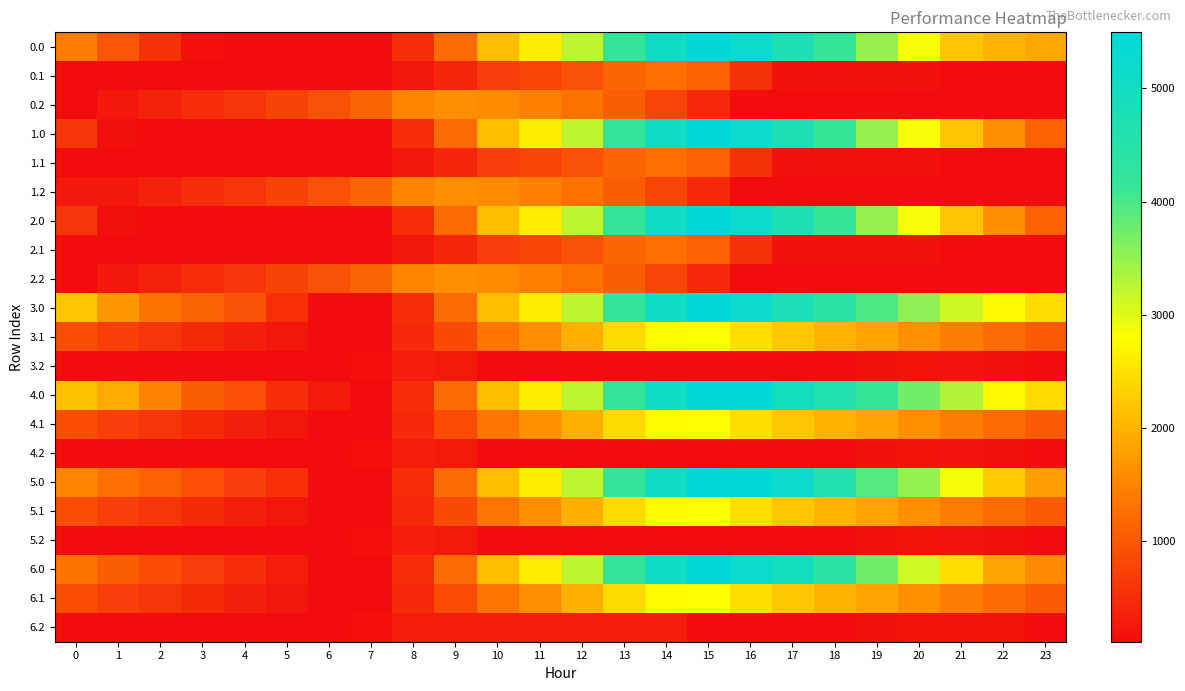

Reading right to left, extract all data points from this chart.

0.0: 23=1905.9	22=2018.4	21=2212.6	20=2857.4	19=3493.6	18=4149.4	17=4742.0	16=5241.9	15=5495.3	14=5056.7	13=4195.1	12=3242.0	11=2628.8	10=2118.0	9=1210.9	8=501.2	7=109.9	6=109.9	5=118.0	4=121.8	3=142.1	2=550.6	1=965.0	0=1419.1
0.1: 23=109.9	22=109.9	21=130.0	20=162.7	19=177.3	18=177.6	17=183.0	16=537.7	15=1090.5	14=1265.4	13=1152.8	12=913.8	11=780.5	10=694.4	9=423.1	8=233.9	7=109.9	6=109.9	5=109.9	4=109.9	3=109.9	2=109.9	1=109.9	0=109.9
0.2: 23=109.9	22=109.9	21=109.9	20=109.9	19=109.9	18=109.9	17=109.9	16=109.9	15=439.8	14=769.0	13=1059.3	12=1302.2	11=1475.1	10=1596.9	9=1620.7	8=1510.4	7=1149.3	6=928.1	5=758.6	4=605.2	3=480.9	2=363.0	1=249.7	0=123.7
1.0: 23=1097.8	22=1614.3	21=2212.6	20=2857.4	19=3493.6	18=4149.4	17=4742.0	16=5241.9	15=5495.3	14=5056.7	13=4195.1	12=3242.0	11=2628.8	10=2118.0	9=1210.9	8=501.2	7=109.9	6=109.9	5=118.0	4=121.8	3=126.7	2=131.2	1=157.0	0=611.0
1.1: 23=109.9	22=109.9	21=130.0	20=162.7	19=177.3	18=177.6	17=183.0	16=537.7	15=1090.5	14=1265.4	13=1152.8	12=913.8	11=780.5	10=694.4	9=423.1	8=233.9	7=109.9	6=109.9	5=109.9	4=109.9	3=109.9	2=109.9	1=109.9	0=109.9
1.2: 23=138.0	22=109.9	21=109.9	20=109.9	19=109.9	18=109.9	17=109.9	16=109.9	15=439.8	14=769.0	13=1059.3	12=1302.2	11=1475.1	10=1596.9	9=1620.7	8=1510.4	7=1149.3	6=928.1	5=758.6	4=605.2	3=480.9	2=363.0	1=249.7	0=249.7
2.0: 23=1097.8	22=1614.3	21=2212.6	20=2857.4	19=3493.6	18=4149.4	17=4742.0	16=5241.9	15=5495.3	14=5056.7	13=4195.1	12=3242.0	11=2628.8	10=2118.0	9=1210.9	8=501.2	7=109.9	6=109.9	5=118.0	4=121.8	3=126.7	2=131.2	1=157.0	0=611.0
2.1: 23=109.9	22=109.9	21=130.0	20=162.7	19=177.3	18=177.6	17=183.0	16=537.7	15=1090.5	14=1265.4	13=1152.8	12=913.8	11=780.5	10=694.4	9=423.1	8=233.9	7=109.9	6=109.9	5=109.9	4=109.9	3=109.9	2=109.9	1=109.9	0=109.9
2.2: 23=109.9	22=109.9	21=109.9	20=109.9	19=109.9	18=109.9	17=109.9	16=109.9	15=439.8	14=769.0	13=1059.3	12=1302.2	11=1475.1	10=1596.9	9=1620.7	8=1510.4	7=1149.3	6=928.1	5=758.6	4=605.2	3=480.9	2=363.0	1=249.7	0=123.7
3.0: 23=2445.1	22=2742.4	21=3121.5	20=3547.1	19=3964.1	18=4400.7	17=4774.1	16=5241.9	15=5495.3	14=5056.7	13=4195.1	12=3242.0	11=2628.8	10=2118.0	9=1210.9	8=501.2	7=109.9	6=109.9	5=522.1	4=929.9	3=1119.7	2=1308.9	1=1723.4	0=2177.4
3.1: 23=1034.1	22=1218.3	21=1423.2	20=1640.8	19=1840.3	18=2025.4	17=2215.6	16=2467.7	15=2801.3	14=2757.8	13=2430.5	12=1976.6	11=1628.5	10=1327.6	9=841.4	8=437.4	7=109.9	6=110.0	5=226.4	4=336.2	3=460.1	2=587.0	1=719.3	0=864.8
3.2: 23=109.9	22=159.6	21=190.4	20=199.9	19=182.2	18=116.8	17=109.9	16=109.9	15=109.9	14=109.9	13=109.9	12=109.9	11=109.9	10=109.9	9=257.6	8=329.8	7=149.9	6=109.9	5=109.9	4=109.9	3=109.9	2=109.9	1=109.9	0=109.9
4.0: 23=2413.0	22=2710.3	21=3308.5	20=3734.2	19=4151.2	18=4587.8	17=4961.2	16=5461.0	15=5495.3	14=5056.7	13=4195.1	12=3242.0	11=2628.8	10=2118.0	9=1210.9	8=501.2	7=109.9	6=261.5	5=489.9	4=897.8	3=1087.6	2=1496.0	1=1910.5	0=2145.3
4.1: 23=1034.1	22=1218.3	21=1423.2	20=1640.8	19=1840.3	18=2025.4	17=2215.6	16=2467.7	15=2801.3	14=2757.8	13=2430.5	12=1976.6	11=1639.8	10=1338.9	9=852.7	8=448.7	7=109.9	6=110.0	5=226.4	4=336.2	3=460.1	2=587.0	1=719.3	0=864.8
4.2: 23=109.9	22=159.6	21=190.4	20=199.9	19=182.2	18=116.8	17=109.9	16=109.9	15=109.9	14=109.9	13=109.9	12=109.9	11=109.9	10=109.9	9=257.6	8=329.8	7=149.9	6=109.9	5=109.9	4=109.9	3=109.9	2=109.9	1=109.9	0=109.9
5.0: 23=1787.5	22=2271.9	21=2870.2	20=3515.0	19=3932.0	18=4587.8	17=5180.4	16=5461.0	15=5495.3	14=5056.7	13=4195.1	12=3242.0	11=2628.8	10=2118.0	9=1210.9	8=501.2	7=109.9	6=109.9	5=522.1	4=710.7	3=900.5	2=1089.7	1=1285.0	0=1519.9
5.1: 23=1034.1	22=1218.3	21=1423.2	20=1640.8	19=1840.3	18=2025.4	17=2215.6	16=2467.7	15=2801.3	14=2757.8	13=2430.5	12=1976.6	11=1628.5	10=1327.6	9=841.4	8=437.4	7=109.9	6=110.0	5=226.4	4=336.2	3=460.1	2=587.0	1=719.3	0=864.8
5.2: 23=109.9	22=159.6	21=190.4	20=199.9	19=182.2	18=116.8	17=109.9	16=109.9	15=109.9	14=109.9	13=109.9	12=109.9	11=109.9	10=109.9	9=257.6	8=329.8	7=149.9	6=109.9	5=109.9	4=109.9	3=109.9	2=109.9	1=109.9	0=109.9
6.0: 23=1568.3	22=1865.6	21=2463.9	20=3108.7	19=3744.9	18=4368.6	17=4961.2	16=5241.9	15=5495.3	14=5056.7	13=4195.1	12=3242.0	11=2628.8	10=2118.0	9=1210.9	8=501.2	7=109.9	6=109.9	5=302.9	4=491.5	3=681.3	2=870.5	1=1065.8	0=1300.7
6.1: 23=1034.1	22=1218.3	21=1423.2	20=1640.8	19=1840.3	18=2025.4	17=2215.6	16=2467.7	15=2801.3	14=2757.8	13=2430.5	12=1976.6	11=1628.5	10=1338.9	9=852.7	8=448.7	7=109.9	6=110.0	5=226.4	4=336.2	3=460.1	2=587.0	1=719.3	0=864.8
6.2: 23=128.7	22=199.9	21=199.9	20=199.9	19=182.2	18=116.8	17=109.9	16=109.9	15=109.9	14=329.8	13=329.8	12=329.8	11=329.8	10=329.8	9=329.8	8=329.8	7=149.9	6=109.9	5=109.9	4=109.9	3=109.9	2=109.9	1=109.9	0=128.7